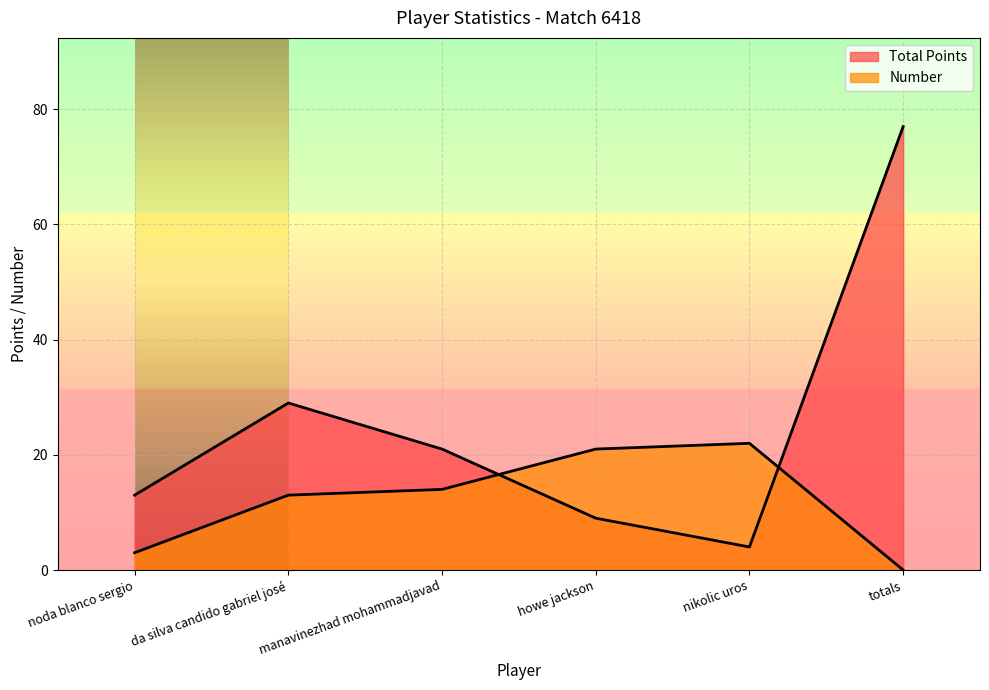

Rank the series by their maximum value, from highest to lowest.

Total Points, Number